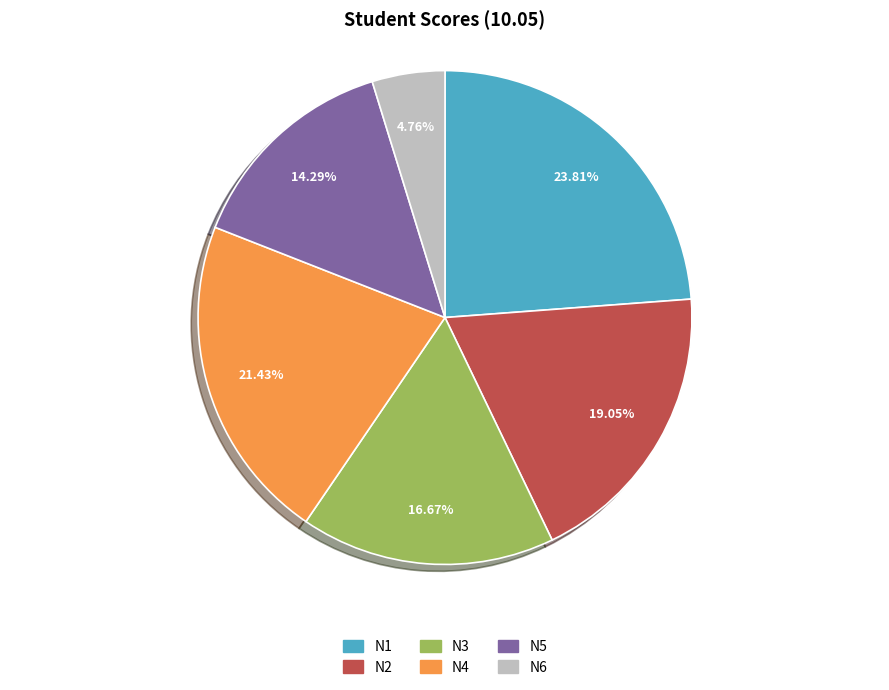

To the nearest percent, what is the difference between the largest and smallest slice percentages?

19%